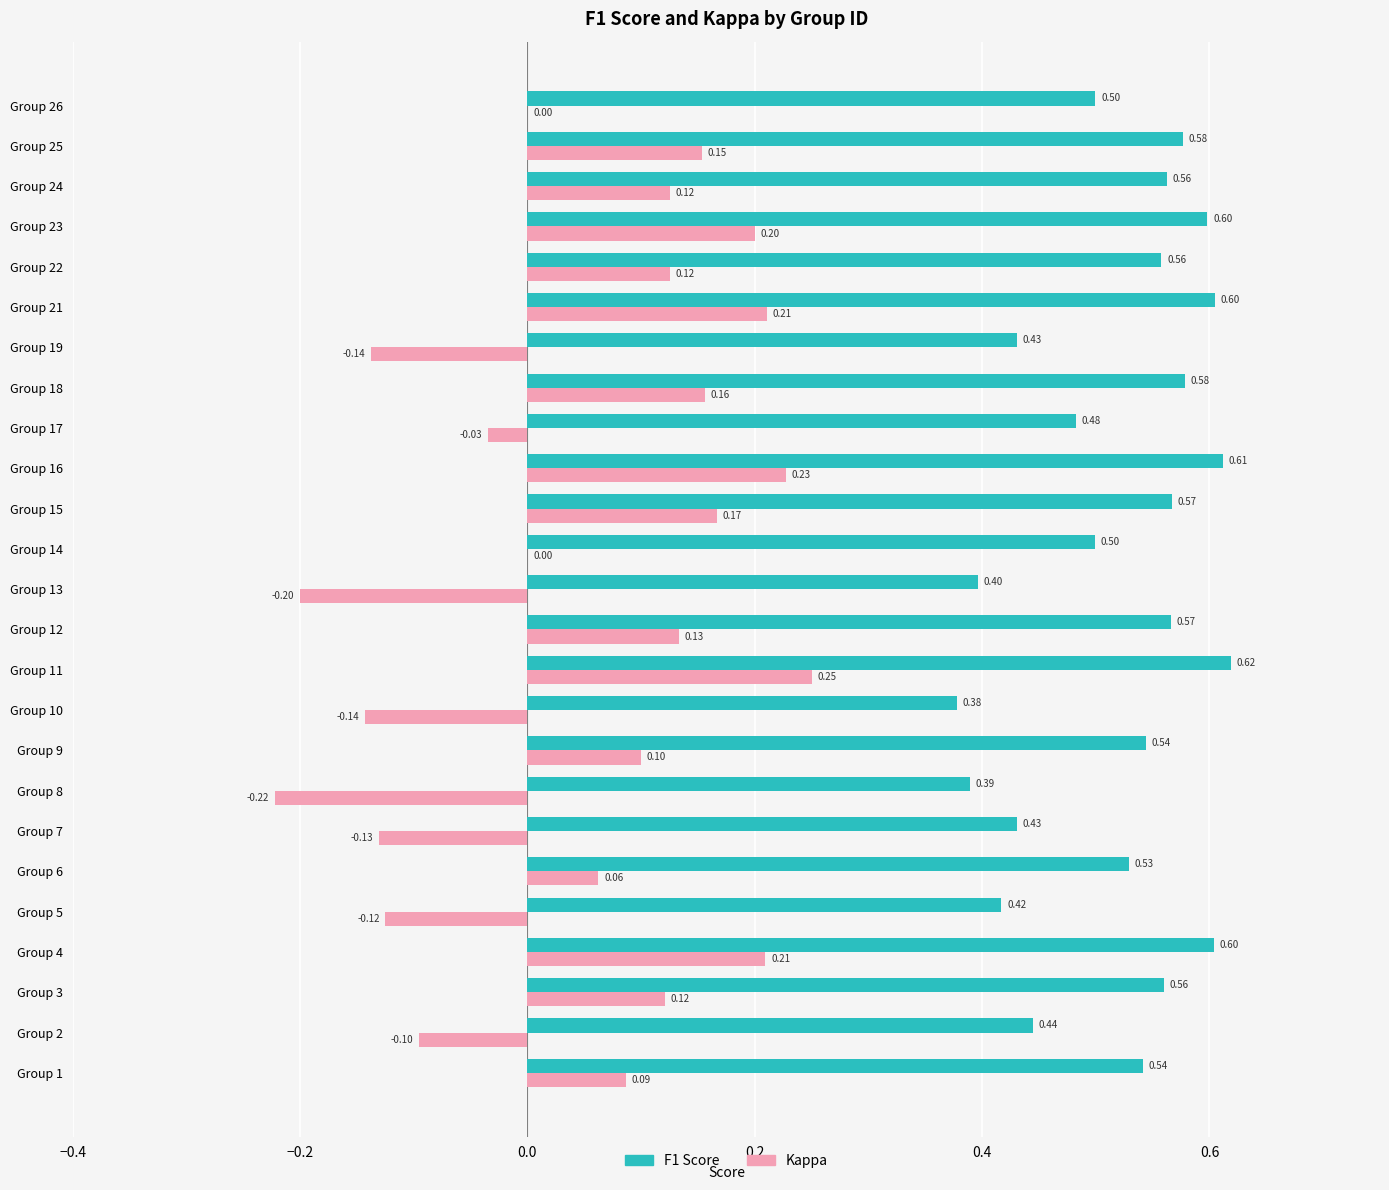

Is the value of Kappa at Group 21 greater than the value of F1 Score at Group 19?

No